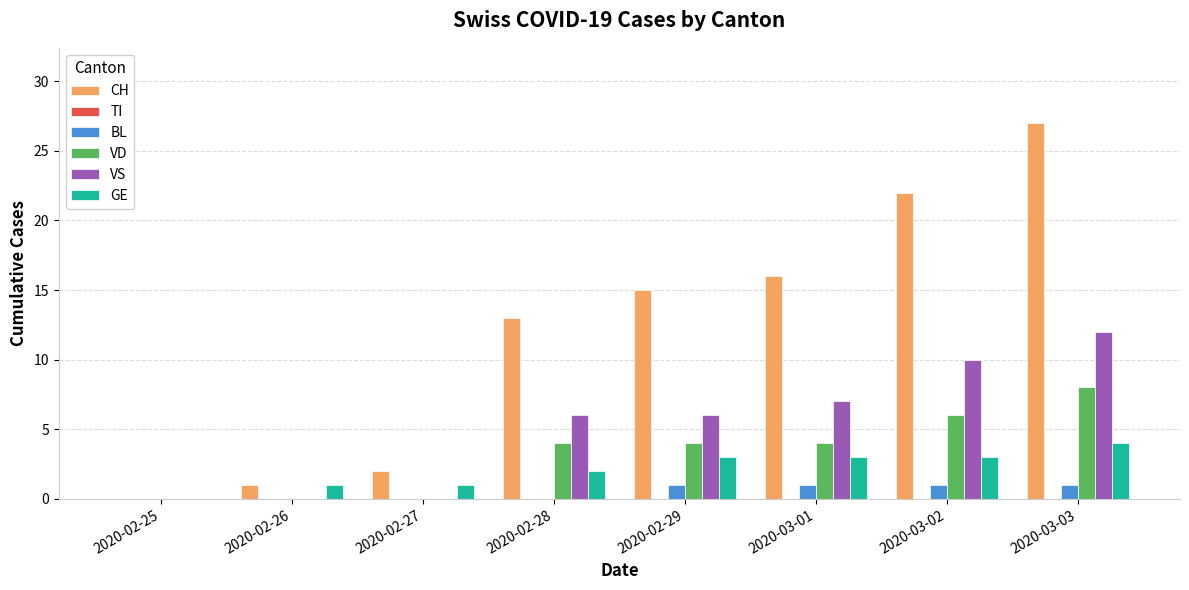

Between 2020-02-28 and 2020-03-01, which series saw the biggest shift?

CH